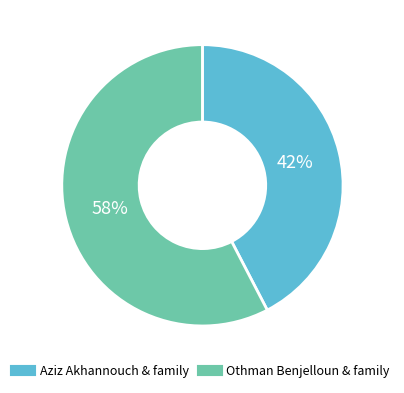

To the nearest percent, what percentage of the pie is Othman Benjelloun & family?

58%